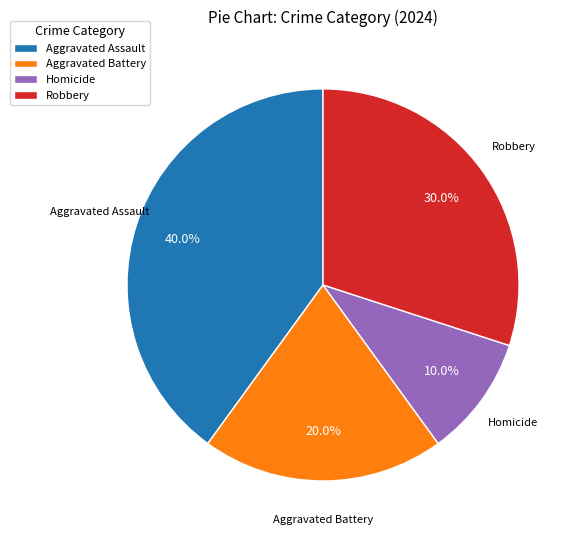

What percentage is NOT represented by Aggravated Assault?

60.0%